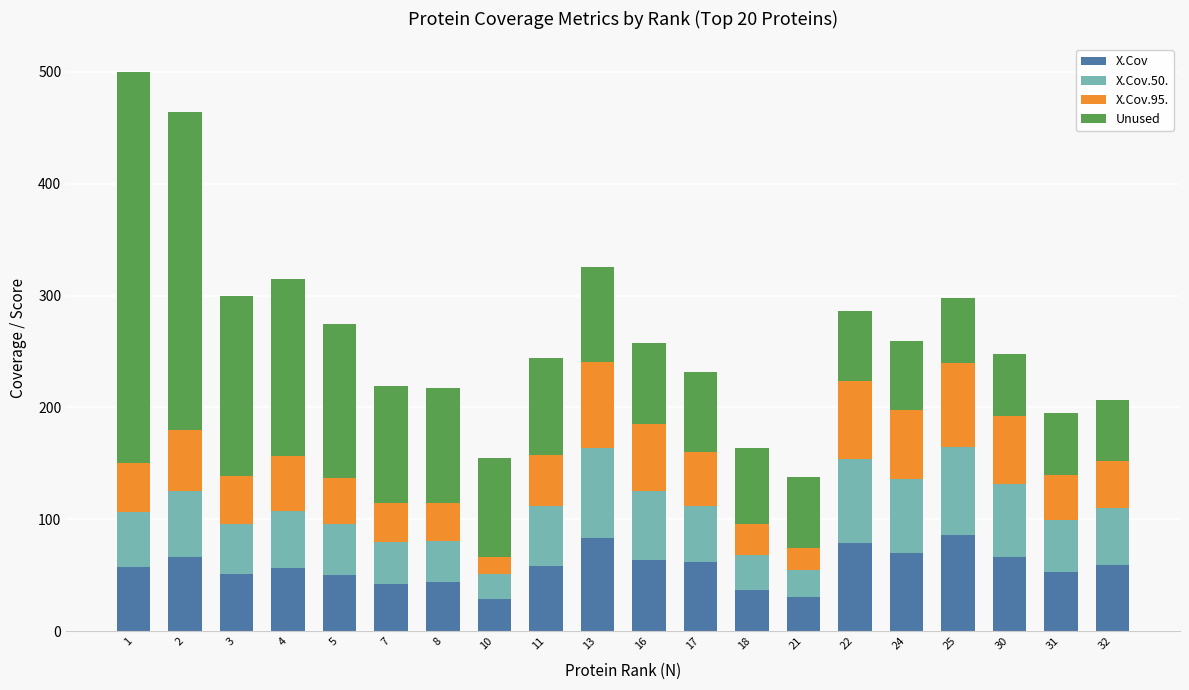

What is the total value across all series at 21?

138.2